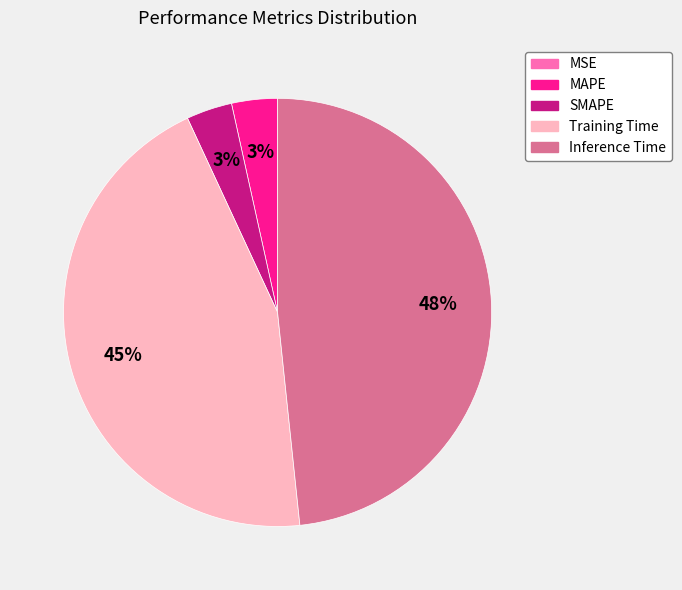

Is SMAPE the majority of the pie?

No